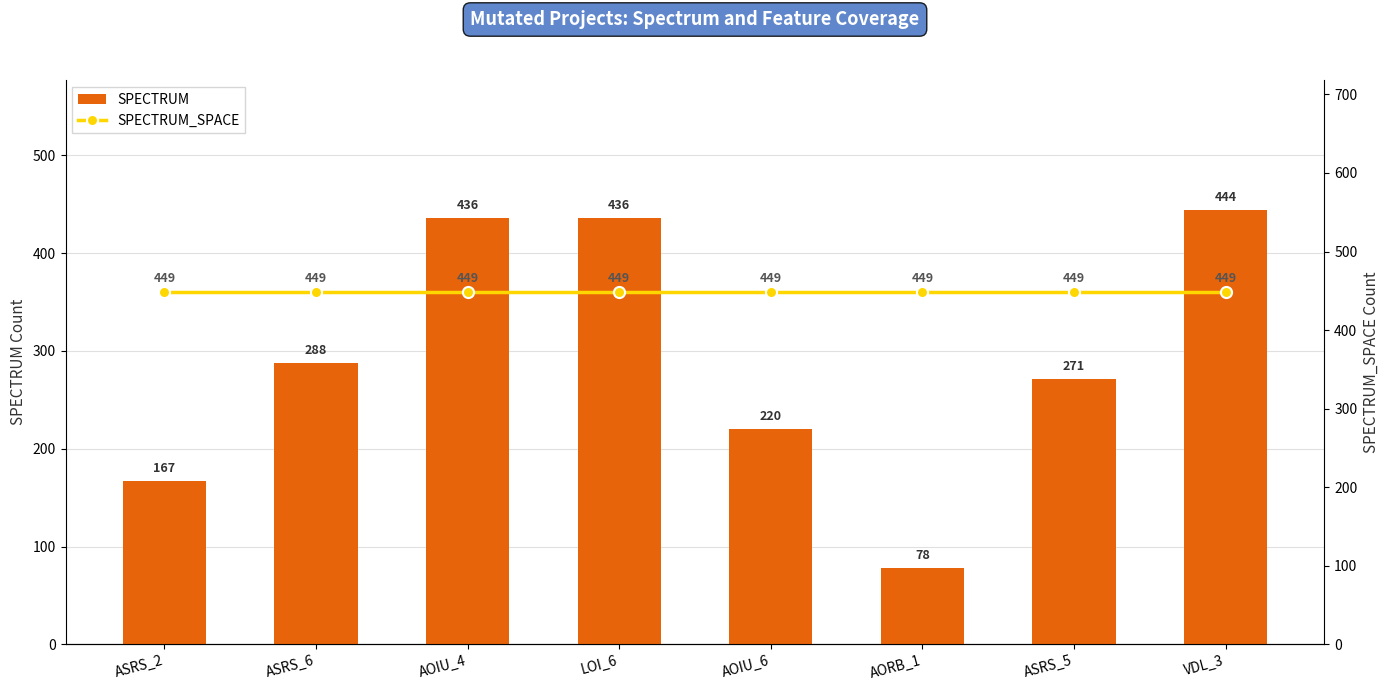

The SPECTRUM series shows 123 at AOIU_4. True or false?

False